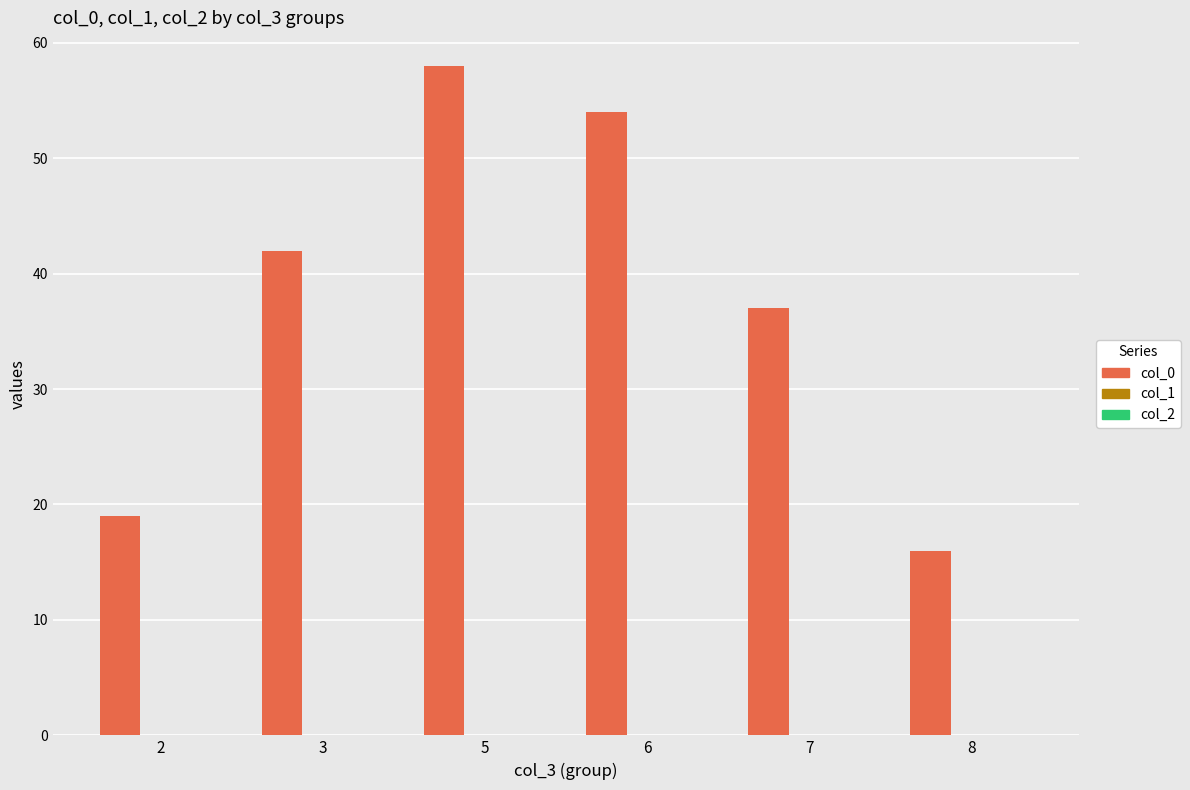

How many bars are there in total?

6